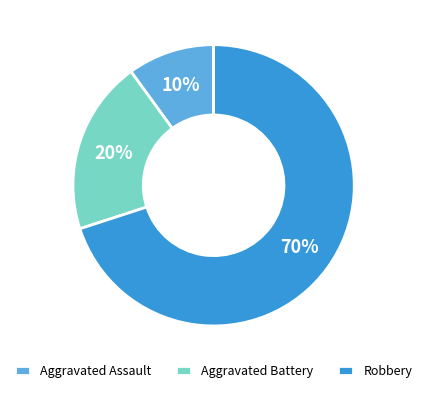

Combined, do Aggravated Battery and Robbery account for over 50%?

Yes